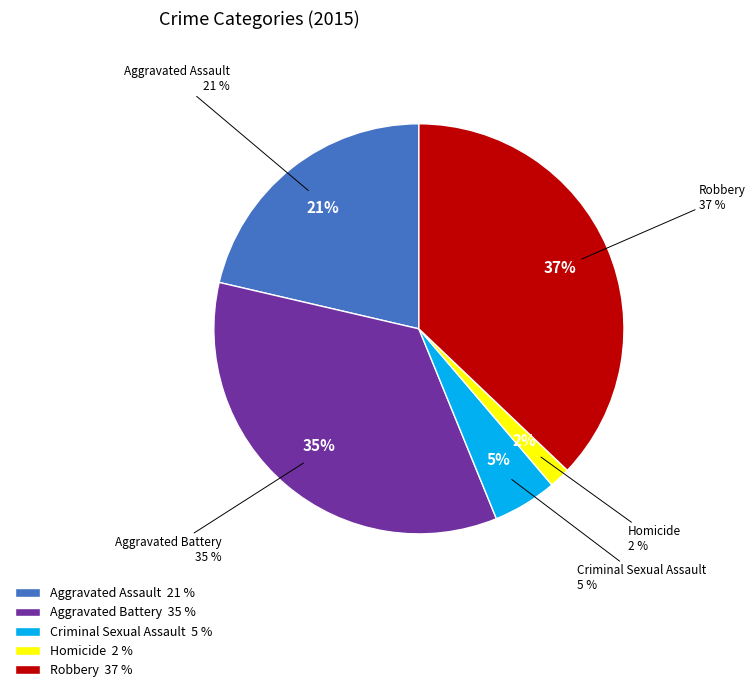

Rank the categories by value from lowest to highest.

Homicide, Criminal Sexual Assault, Aggravated Assault, Aggravated Battery, Robbery